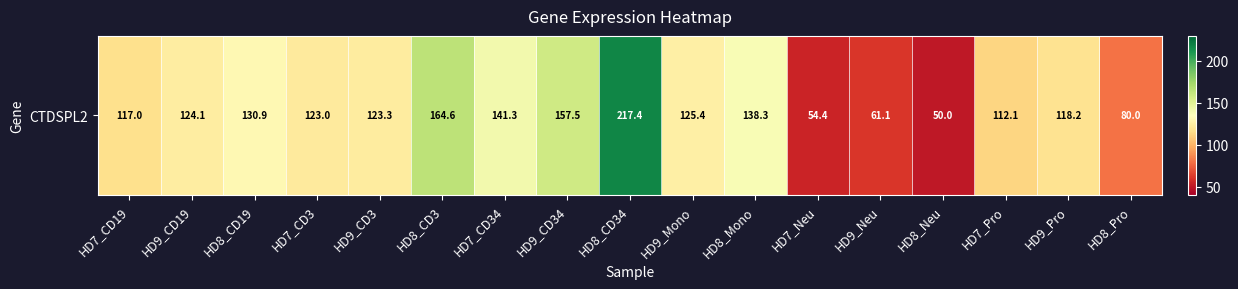

List the labels in order of value, largest first.

HD8_CD34, HD8_CD3, HD9_CD34, HD7_CD34, HD8_Mono, HD8_CD19, HD9_Mono, HD9_CD19, HD9_CD3, HD7_CD3, HD9_Pro, HD7_CD19, HD7_Pro, HD8_Pro, HD9_Neu, HD7_Neu, HD8_Neu